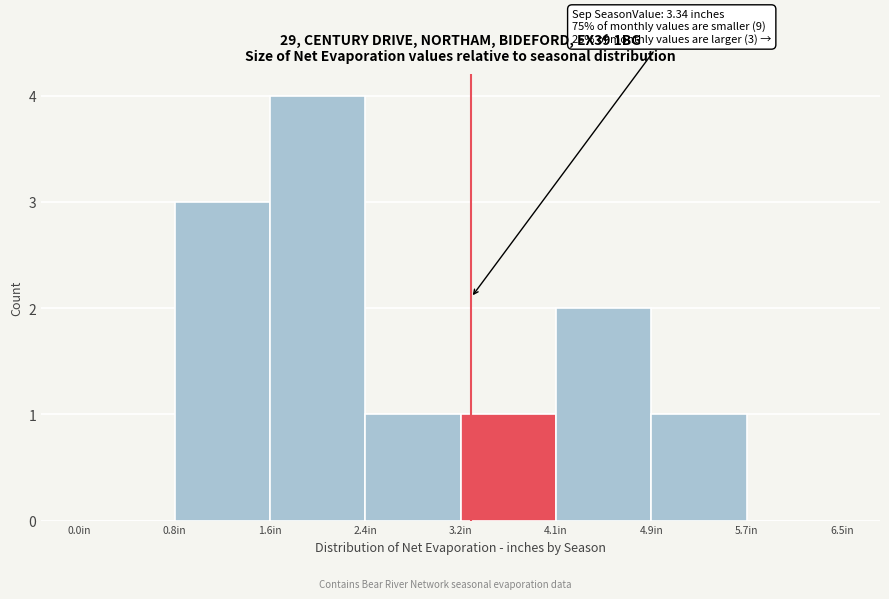

Over which range of the x-axis is the bar tallest?

1.6 to 2.4